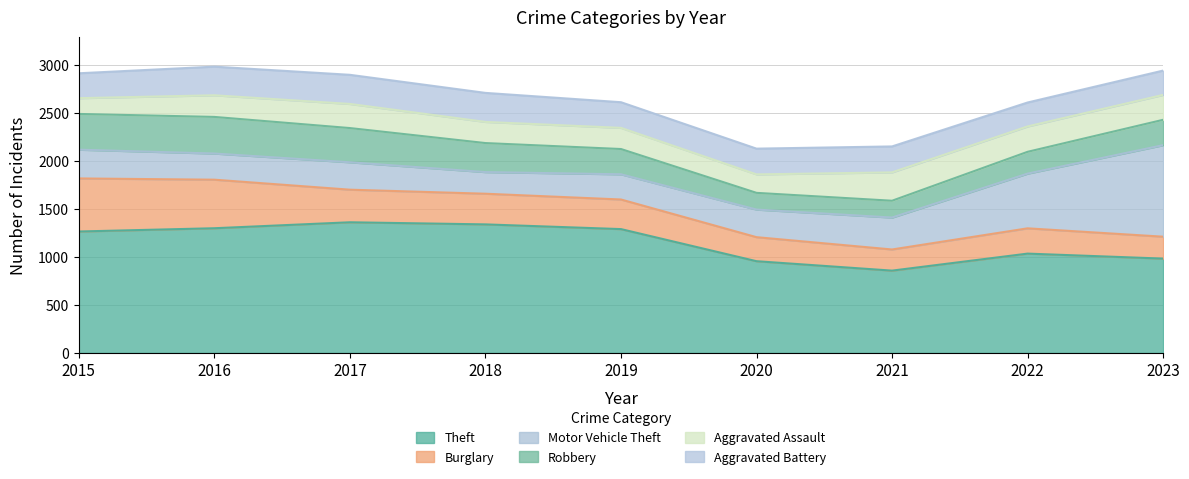

Reading left to right, list all the values displayed in this chart.

Theft: 1263	1297	1359	1337	1288	954	856	1033	981
Burglary: 552	505	339	319	308	250	220	263	228
Motor Vehicle Theft: 299	272	285	225	262	287	332	569	952
Robbery: 372	381	356	302	263	174	175	227	264
Aggravated Assault: 164	225	251	220	220	192	295	264	259
Aggravated Battery: 259	298	303	302	267	268	270	249	253